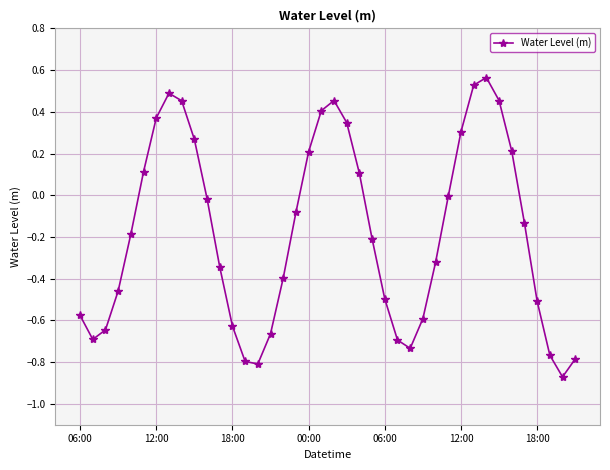

What is the difference between the maximum and minimum values?

1.4